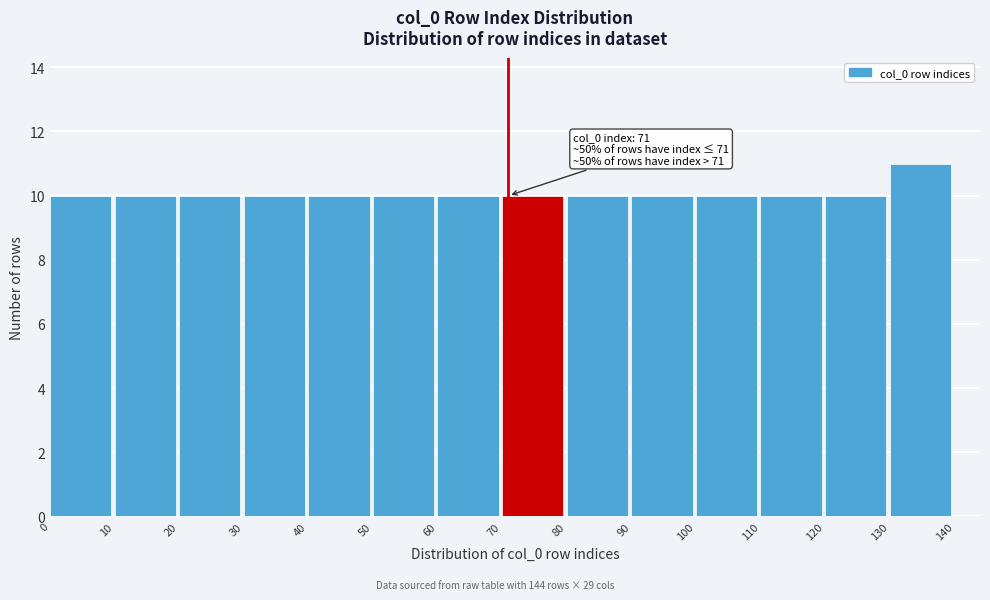

Over which range of the x-axis is the bar tallest?

130 to 140